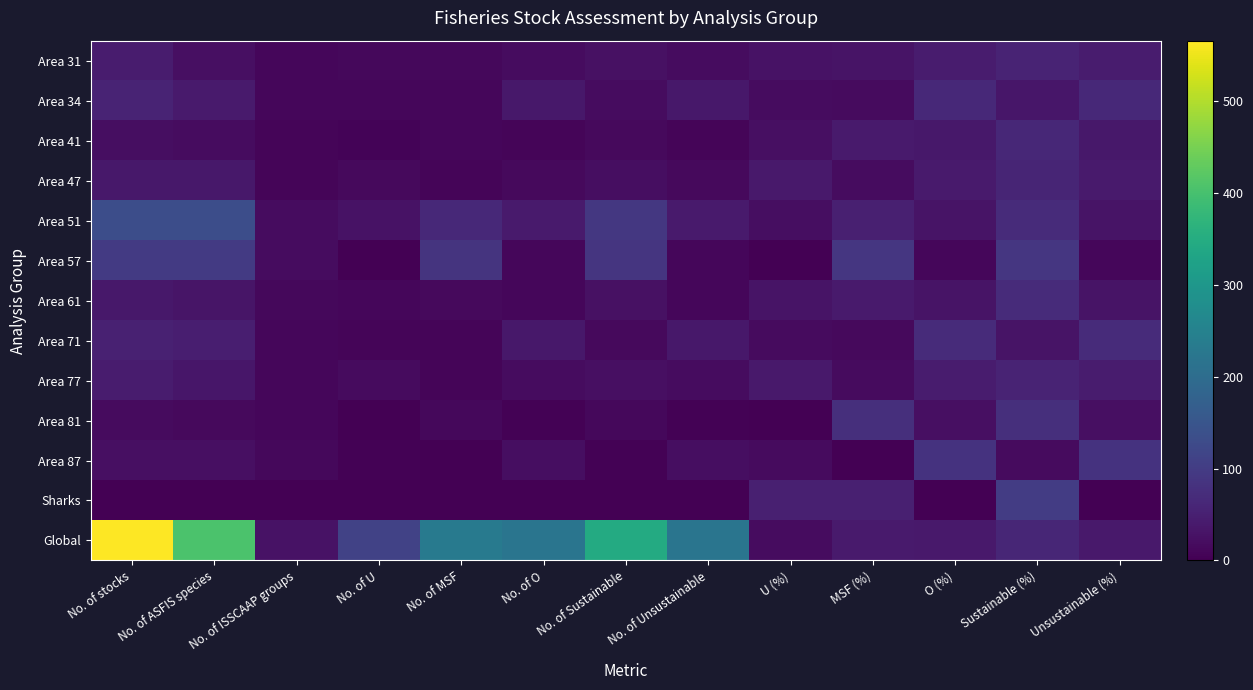

Rank the series at No. of stocks from lowest to highest value.

Sharks, Area 81, Area 41, Area 87, Area 47, Area 61, Area 77, Area 31, Area 71, Area 34, Area 57, Area 51, Global